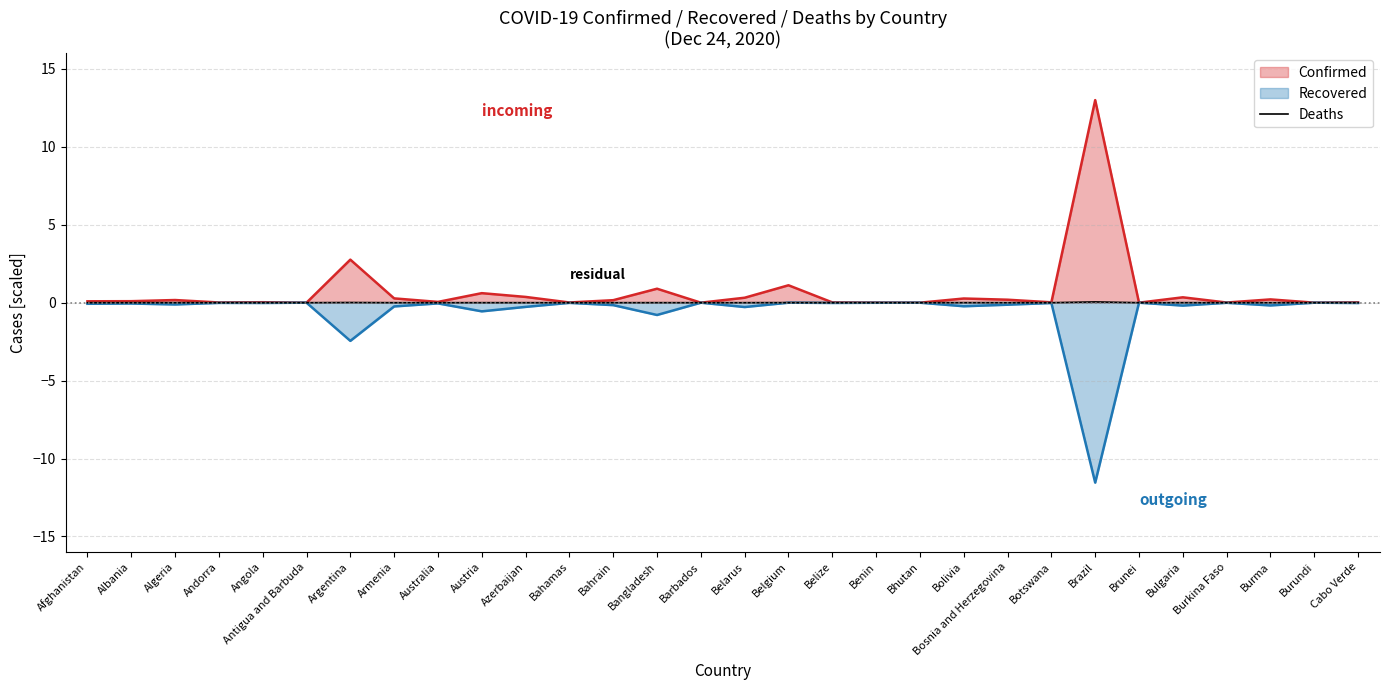

The value of Recovered at Andorra is -0.0. True or false?

True